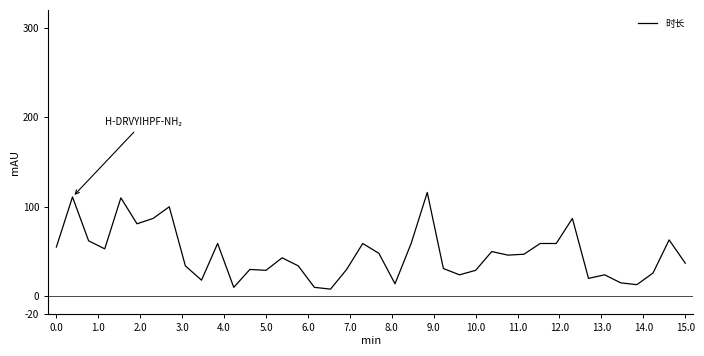

What is the smallest value displayed?

8